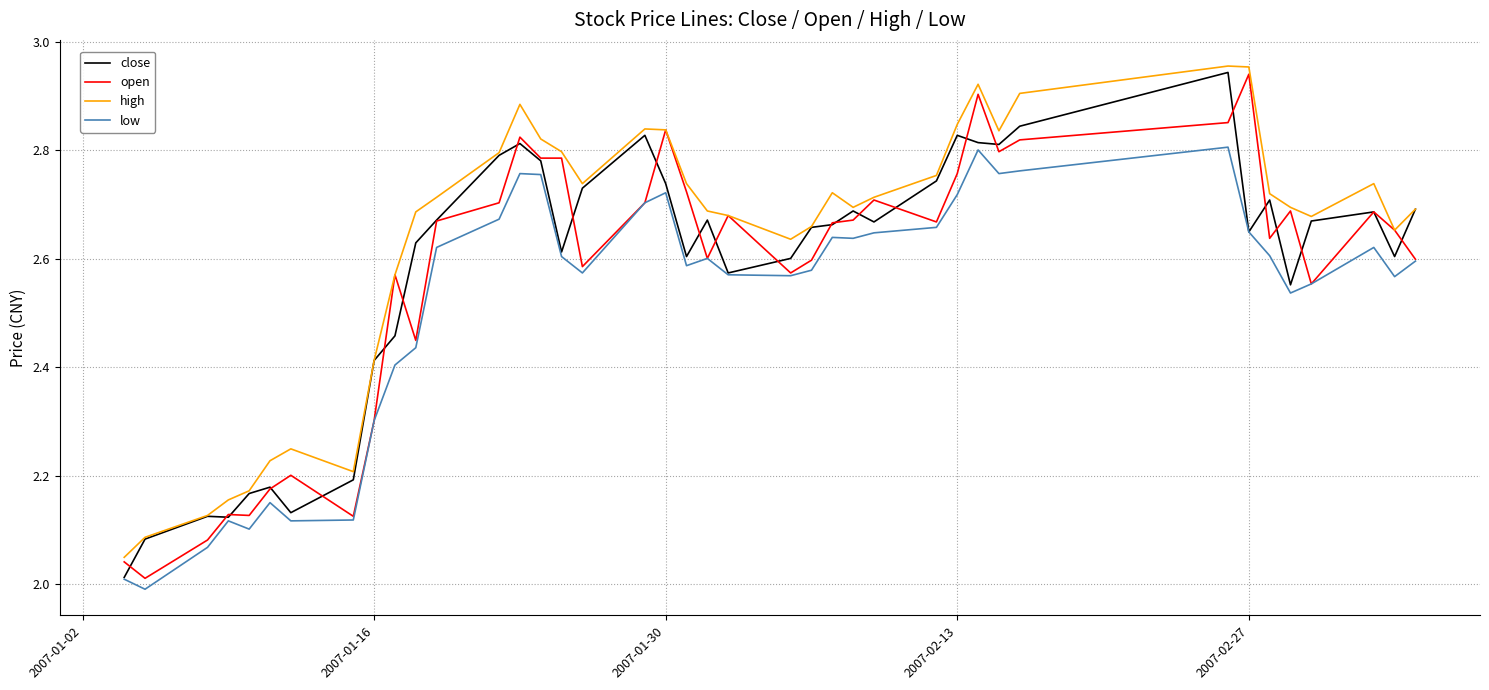

True or false: high and low cross at least once.

False